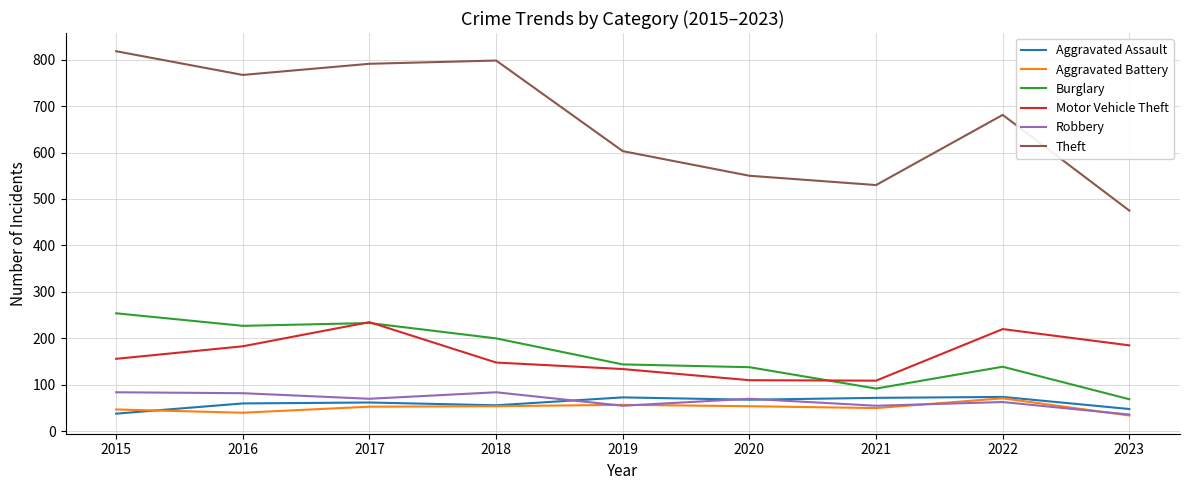

Does the chart display data point markers on the line(s)?

No